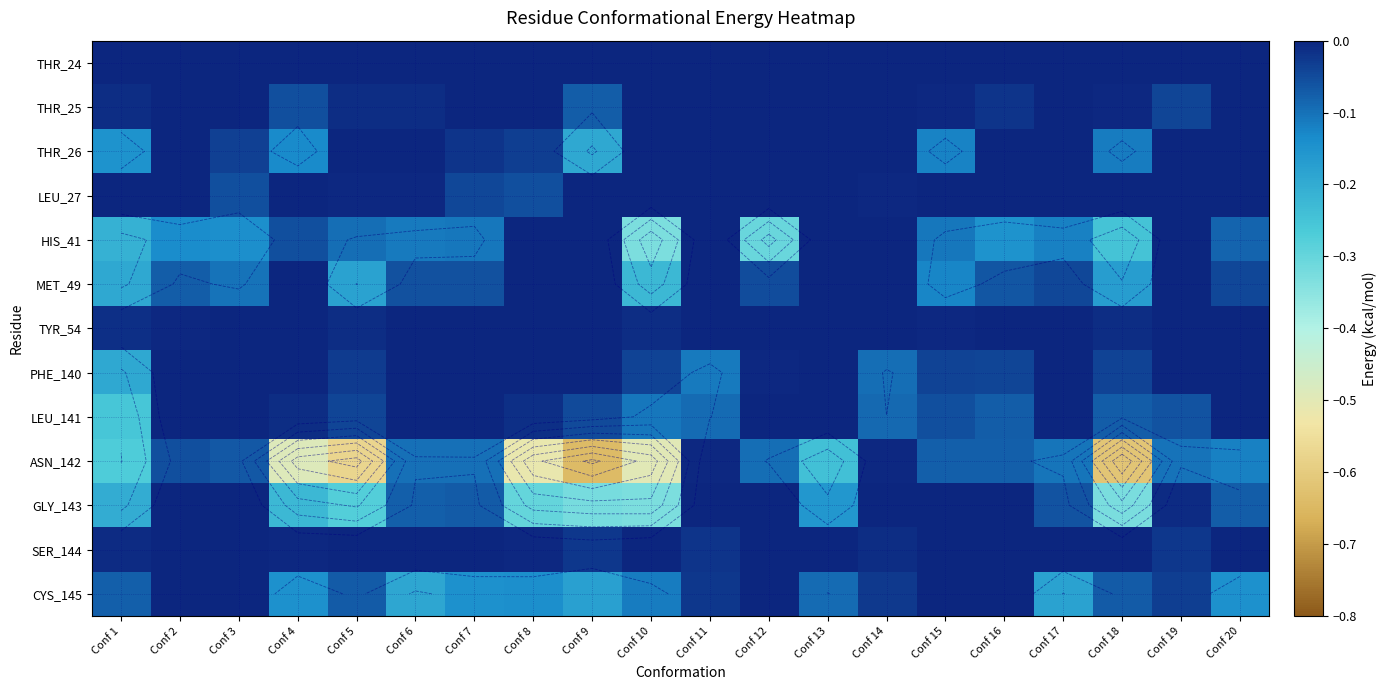

What is the lowest value of the LEU_141 series?

-0.3